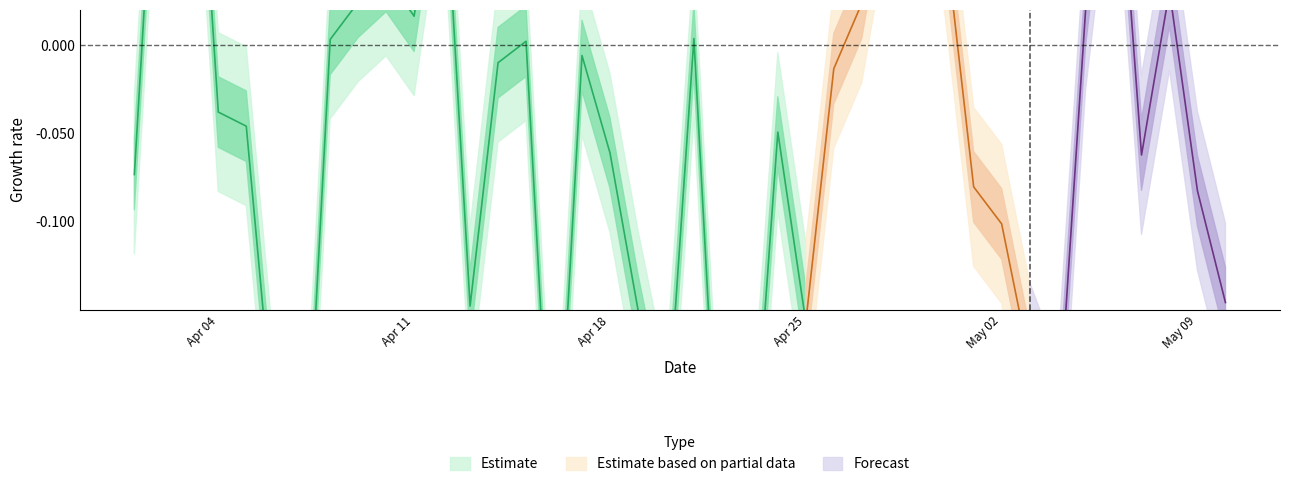

How many categories are shown in the chart?

40